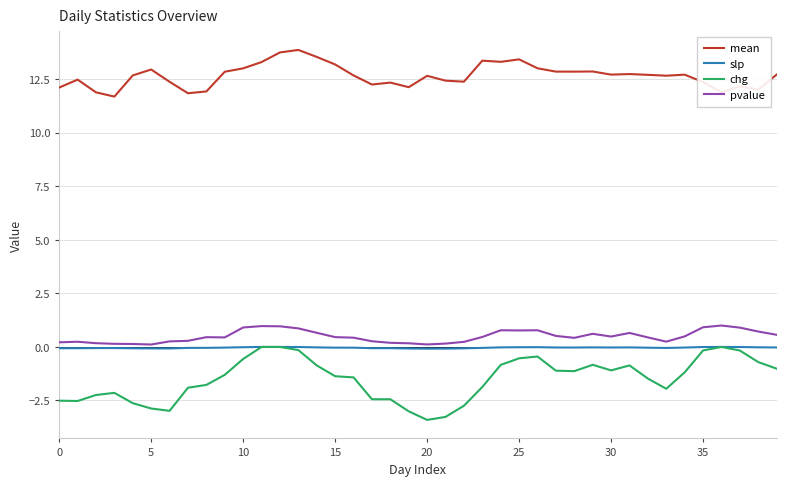

Which series has the widest spread of values?

chg